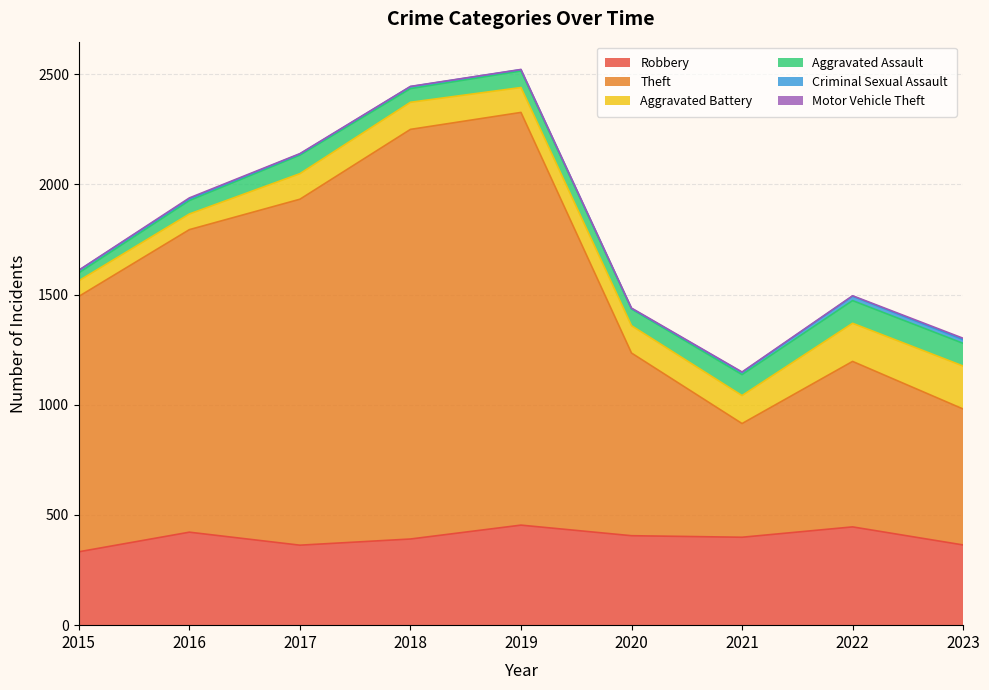

Which series has the largest total across all categories?

Theft